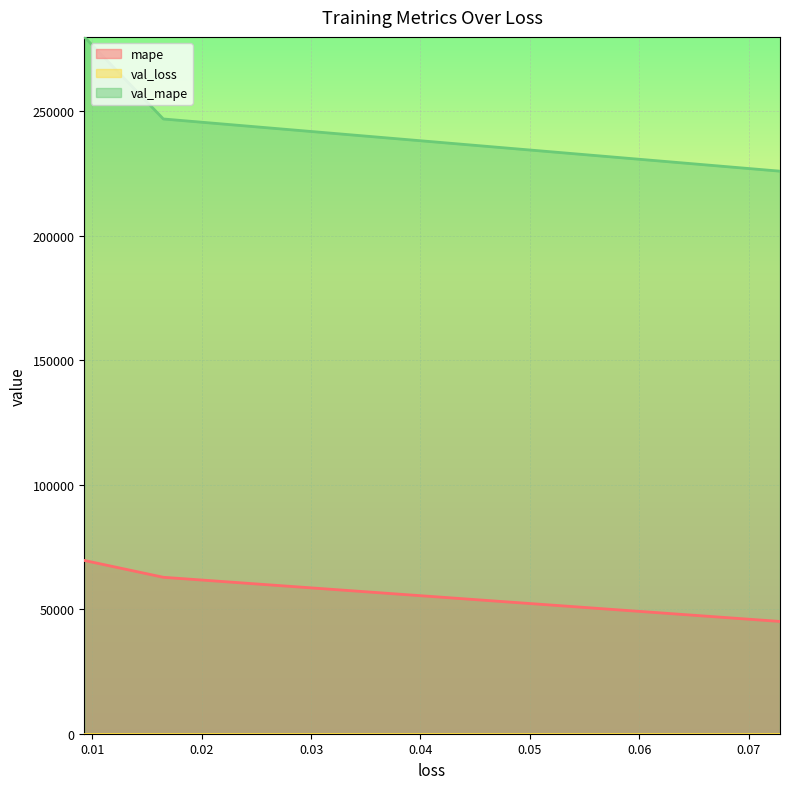

At which label does mape reach its peak?

0.009263108484447002